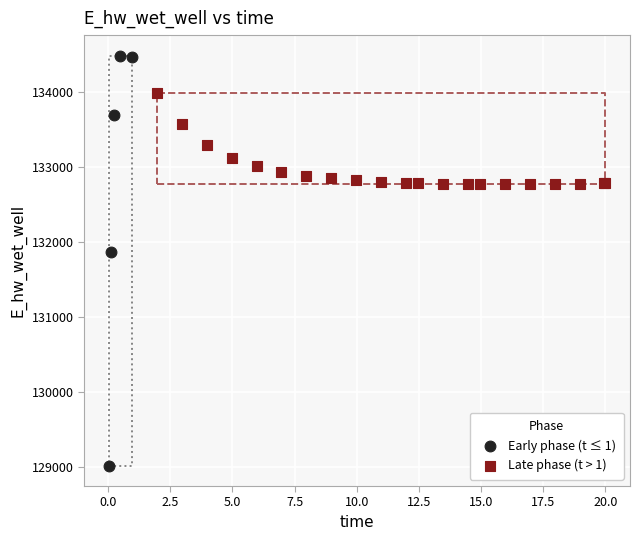

Which series contains the lowest Y value?

Early phase (t ≤ 1)